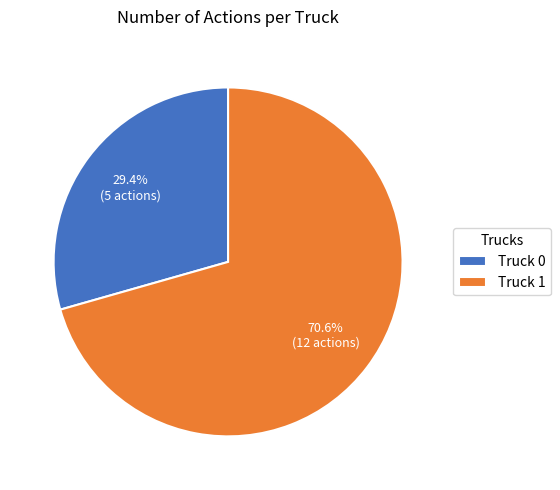

Which category has the biggest portion of the pie?

Truck 1